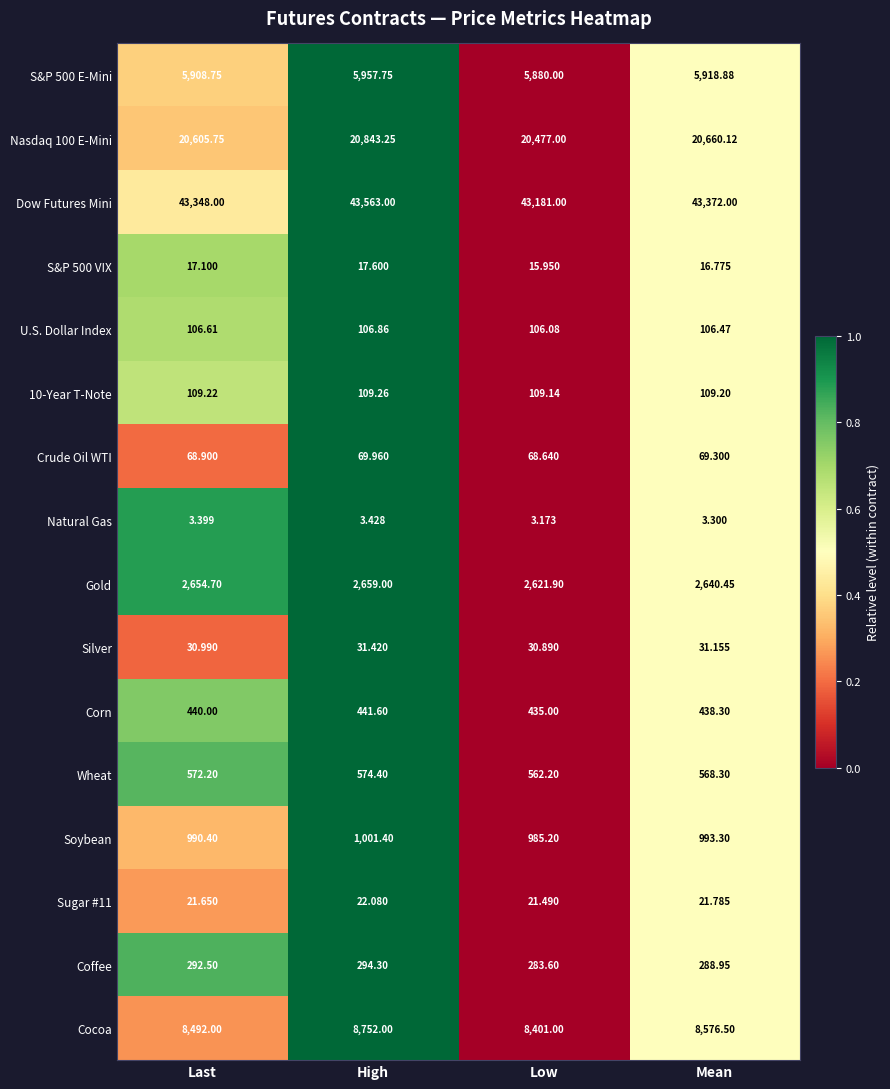

How many categories are shown in the chart?

4